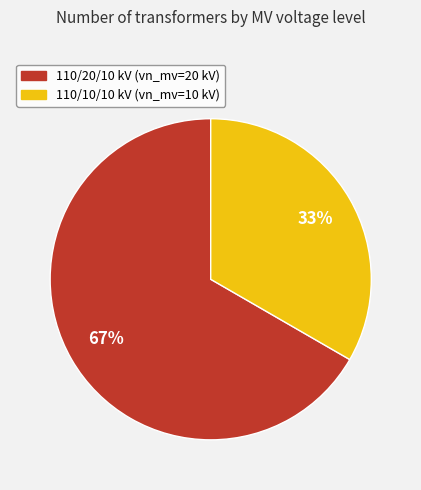

To the nearest percent, what is the average slice percentage?

50%